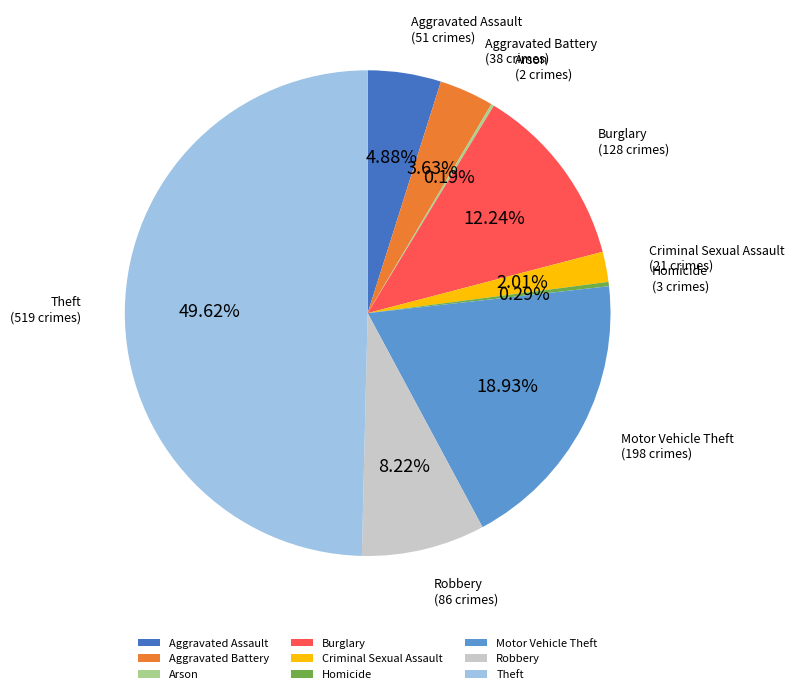

Is Aggravated Assault the majority of the pie?

No